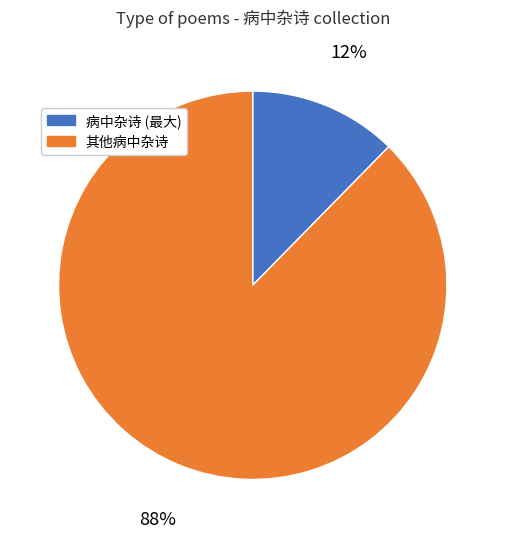

Which slice is the smallest?

病中杂诗 (最大)